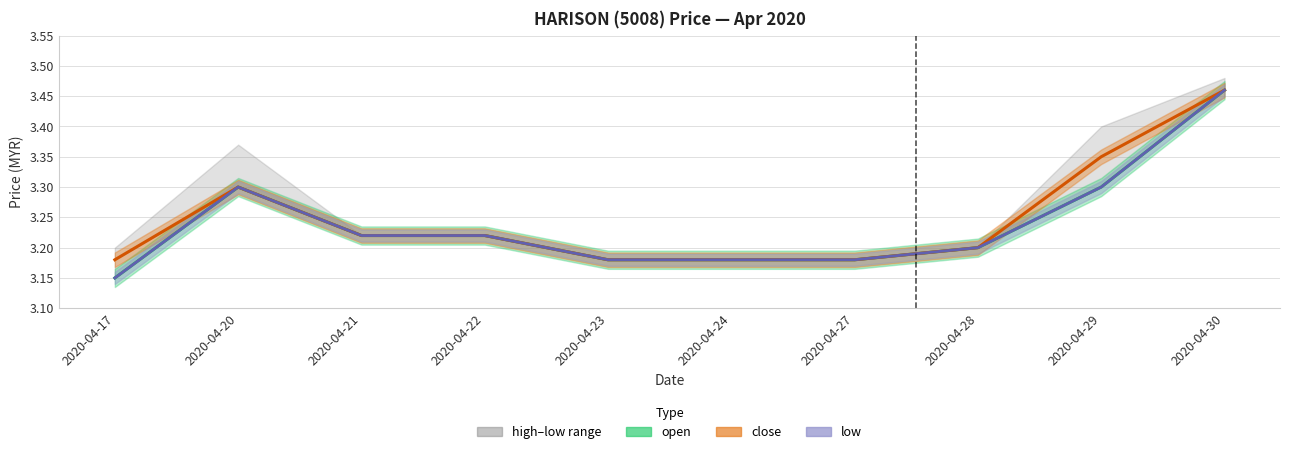

Is the value of open at 2020-04-28 greater than the value of low at 2020-04-28?

No